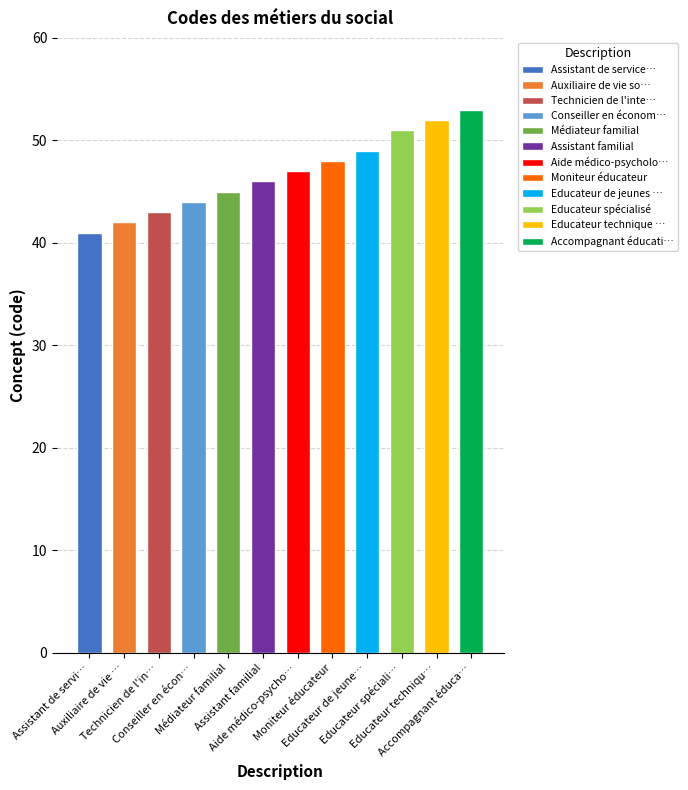

Reading right to left, list all the values displayed in this chart.

Accompagnant éducatif et social=53	Educateur technique spécialisé=52	Educateur spécialisé=51	Educateur de jeunes enfants=49	Moniteur éducateur=48	Aide médico-psychologique (AMP)=47	Assistant familial=46	Médiateur familial=45	Conseiller en économie sociale et familiale=44	Technicien de l'intervention sociale=43	Auxiliaire de vie sociale=42	Assistant de service social=41